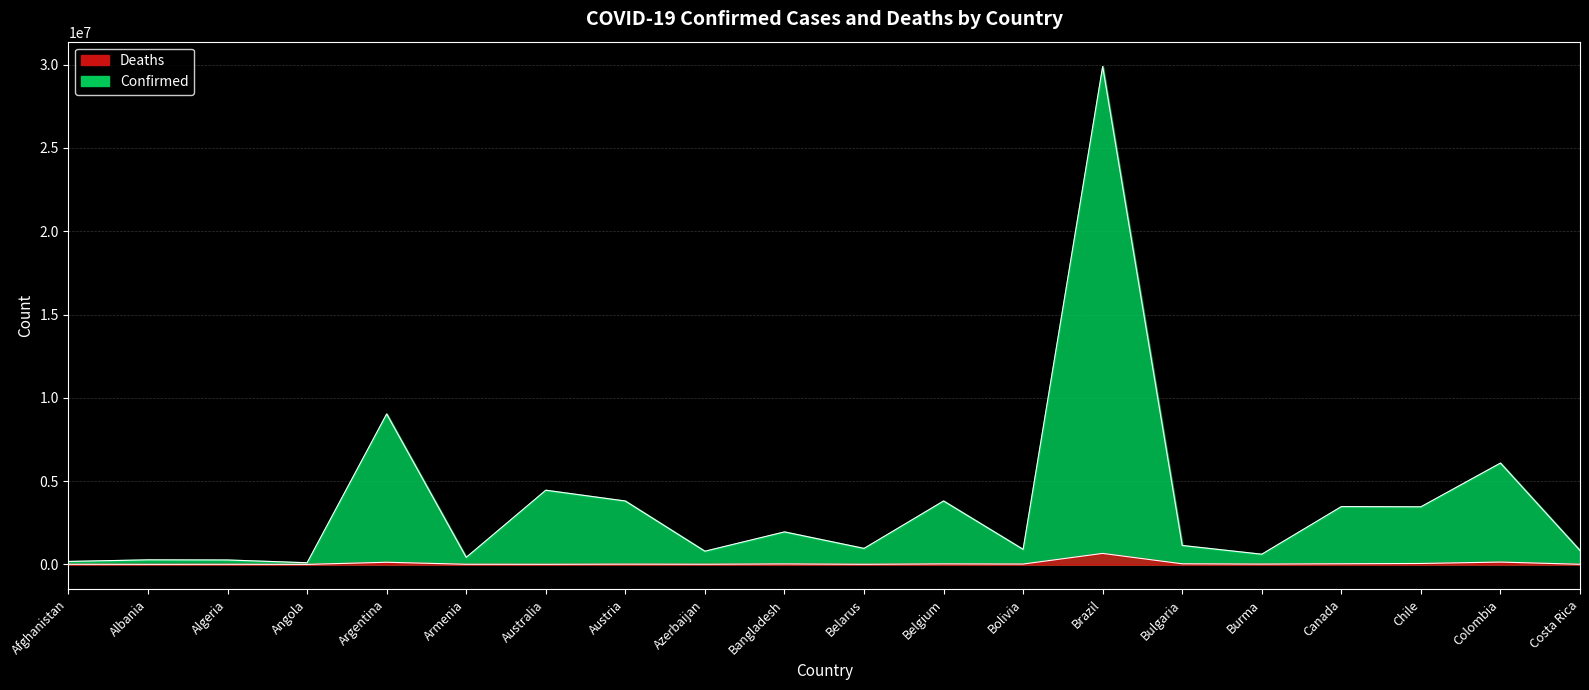

Rank the series by their average value, from lowest to highest.

Deaths, Confirmed